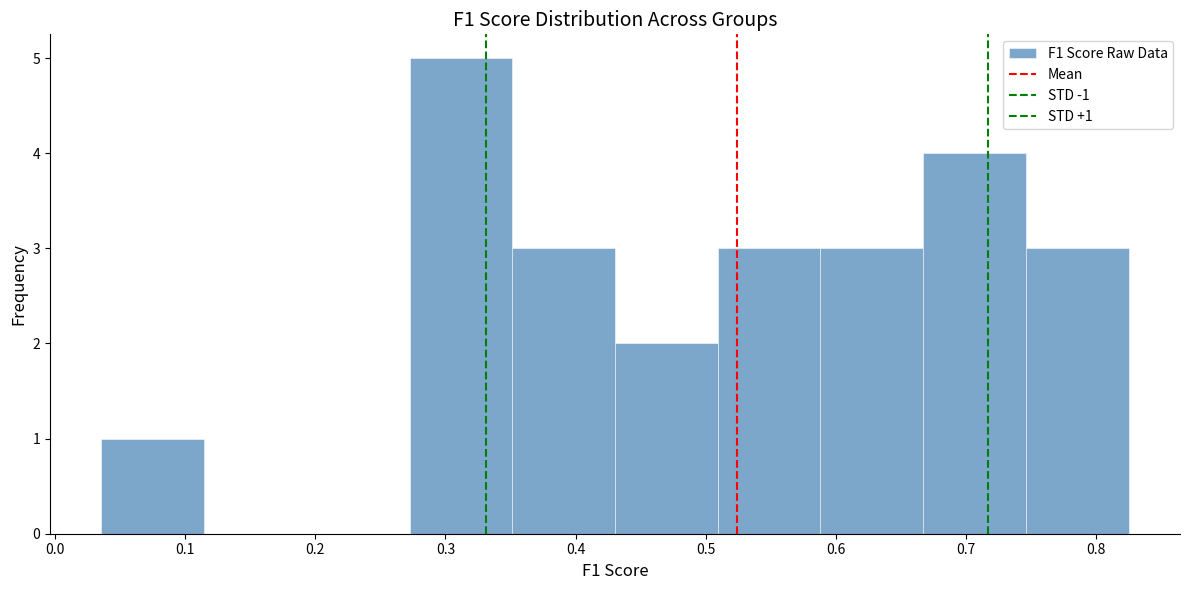

Which range on the x-axis has the tallest bar?

0.27 to 0.35